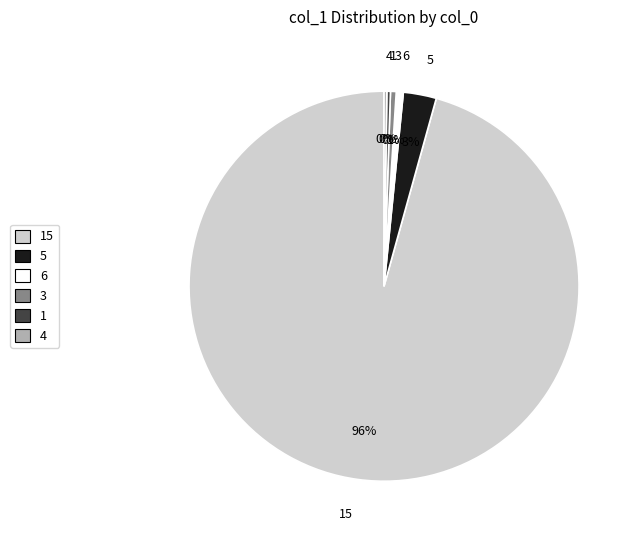

Does any single category account for the majority?

Yes